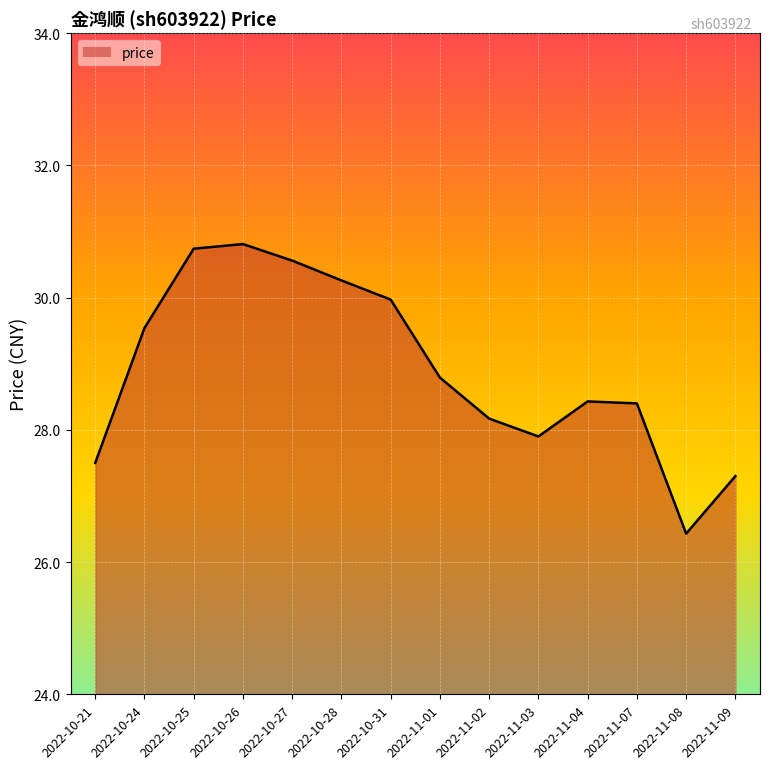

What is the maximum value shown in the chart?

30.8